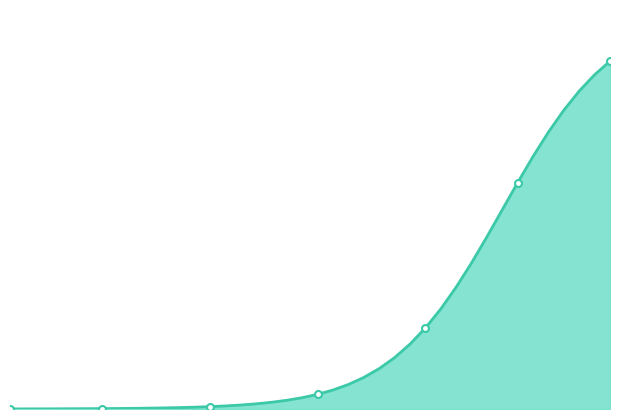

What is the difference between the maximum and minimum values?

0.7